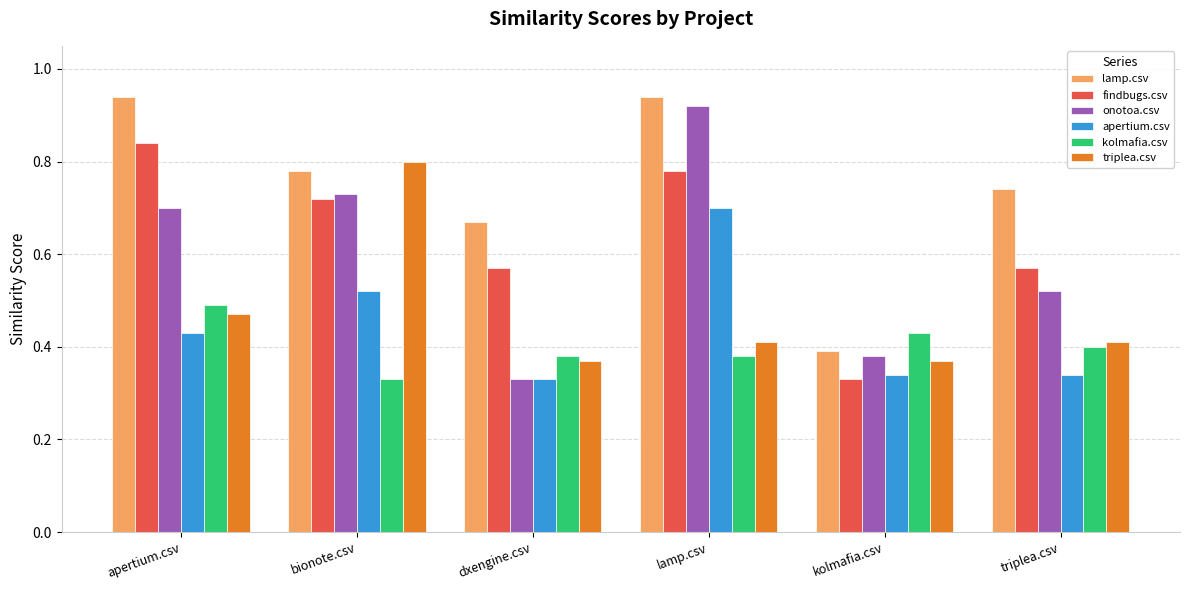

Which category has the lowest value in the onotoa.csv series?

dxengine.csv